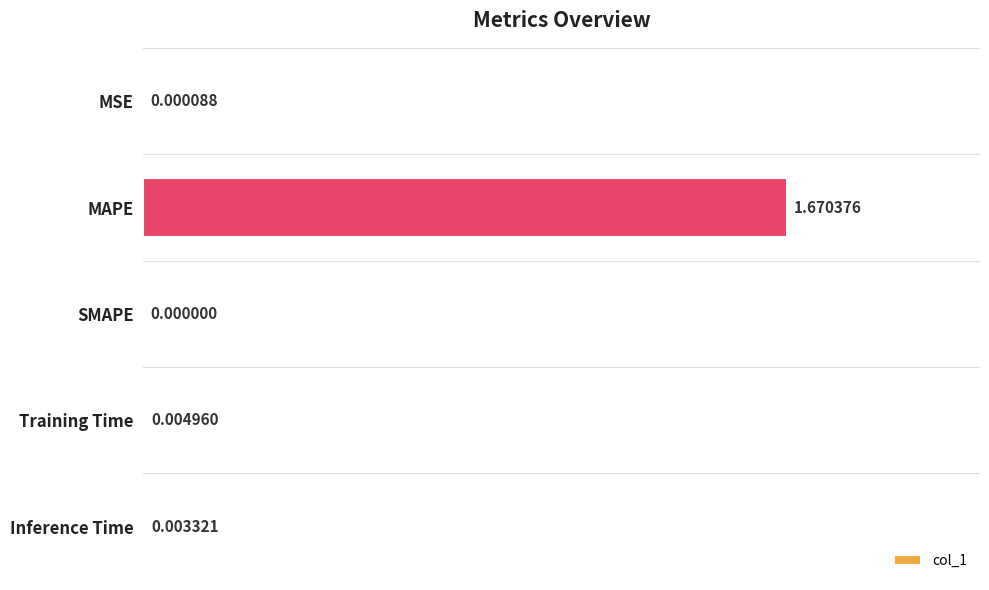

Where is the data nearest to the value 0?

SMAPE